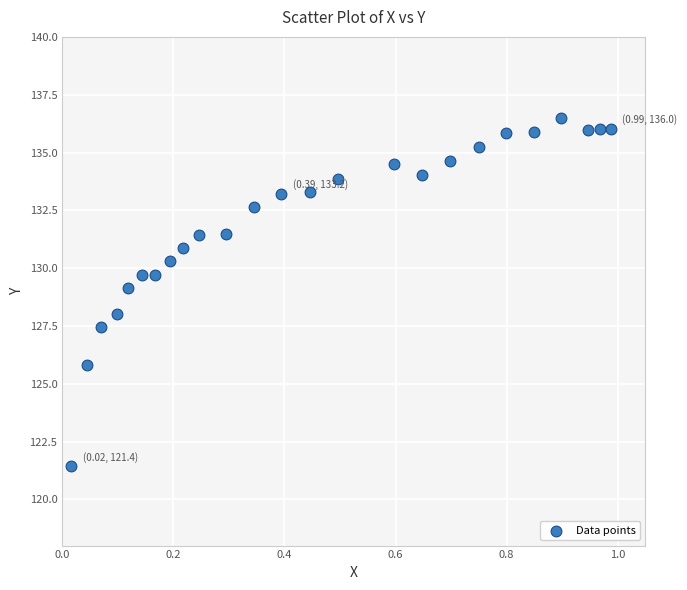

What is the range of Y values (max minus min)?

15.0